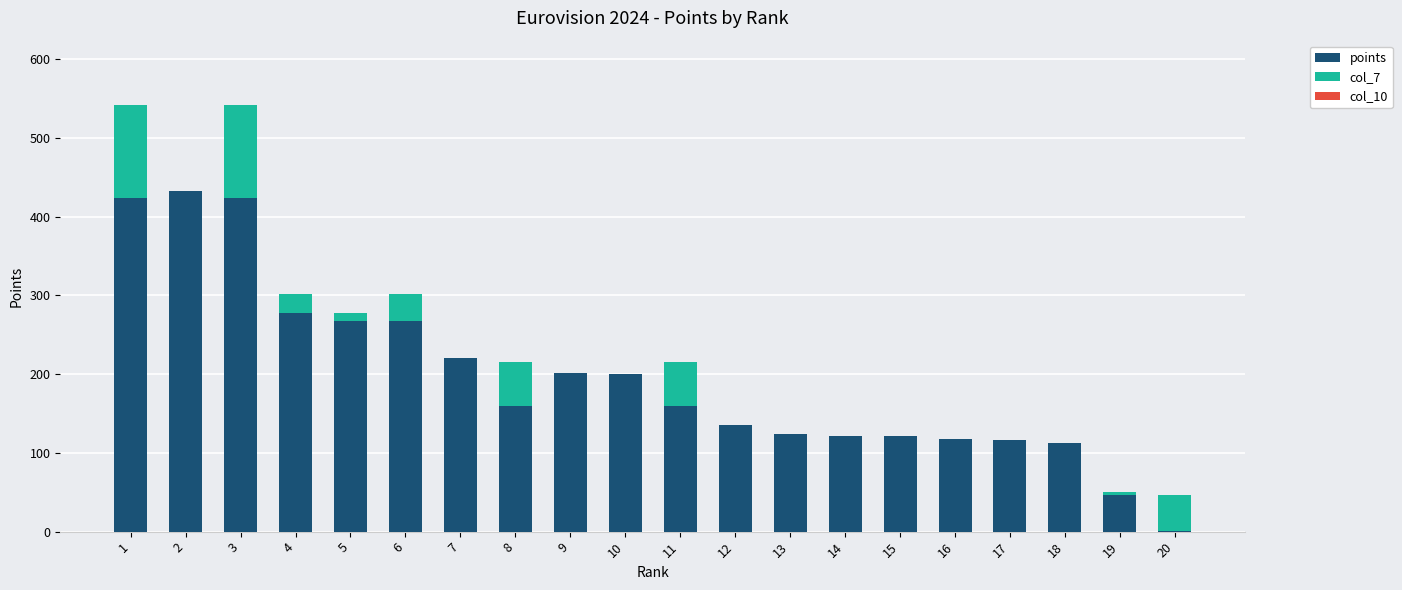

Is the value of col_10 at 2 greater than the value of col_7 at 16?

No